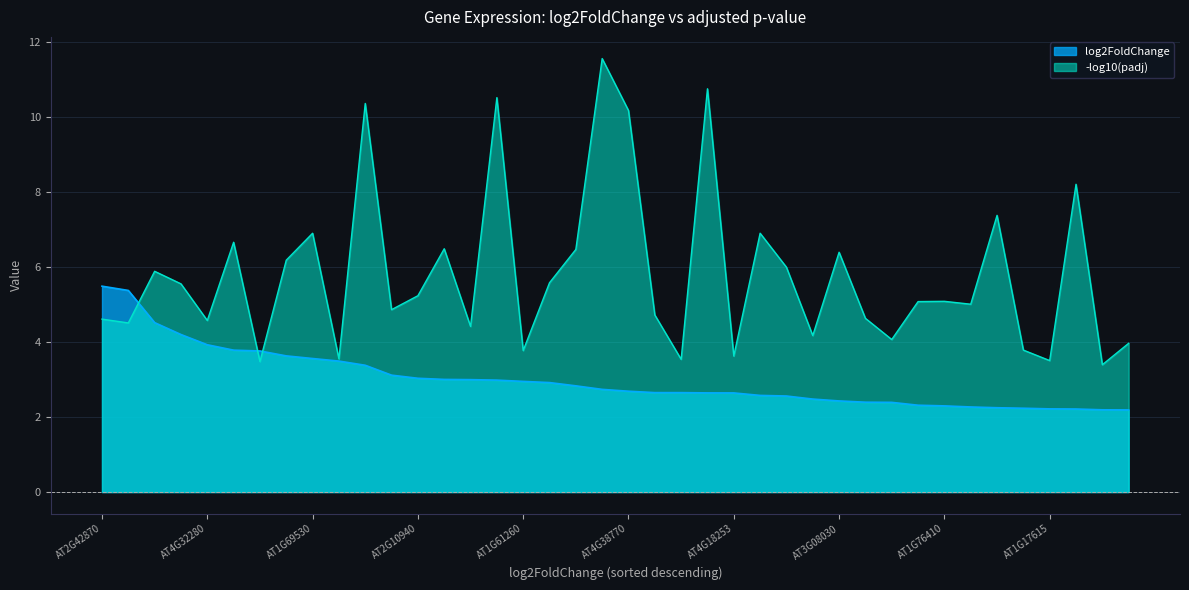

List the labels in order of value, largest first.

AT2G42870, AT2G32550, AT3G57950, AT2G39850, AT4G32280, AT1G09750, AT1G33950, AT3G54720, AT1G69530, AT5G63180, AT5G11420, AT2G01830, AT2G10940, AT4G29740, AT3G13730, AT4G36540, AT1G61260, novel.589, AT5G60800, AT1G33960, AT4G38770, AT5G16030, AT1G72645, AT2G04450, AT4G18253, AT2G18660, AT2G21660, AT4G34220, AT3G08030, AT3G47460, AT2G14900, AT1G12420, AT1G76410, AT3G20810, AT5G24200, AT5G25460, AT1G17615, AT4G37300, AT1G80050, AT1G33730